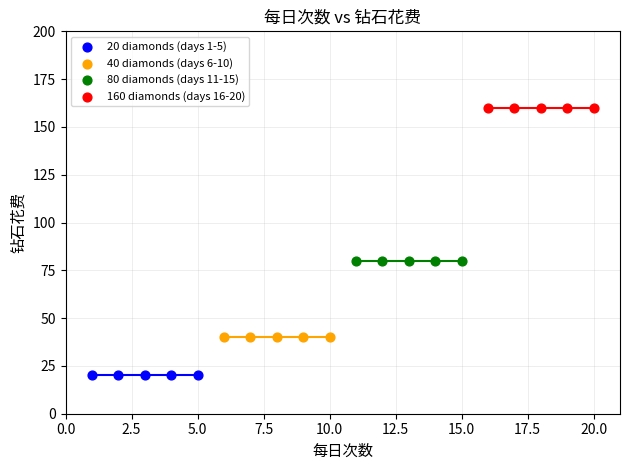

Which series contains the highest Y value?

160 diamonds (days 16-20)